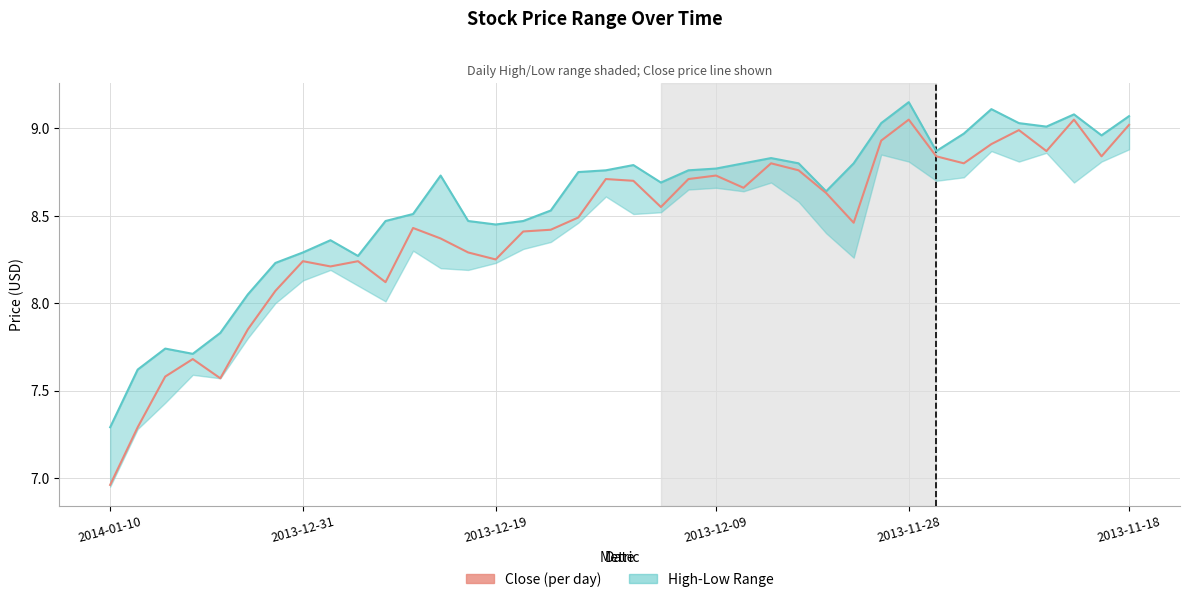

How many data points in High are above 8?

33